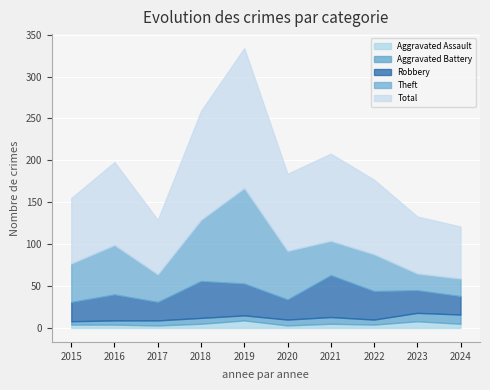

At which category is the sum across all series the highest?

2019